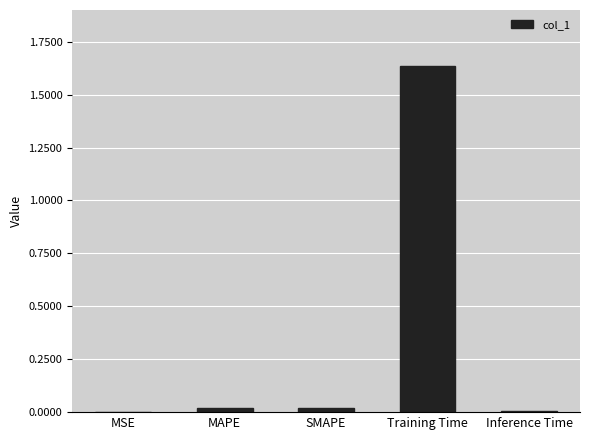

Is it true that the value at Inference Time is 0.0?

True